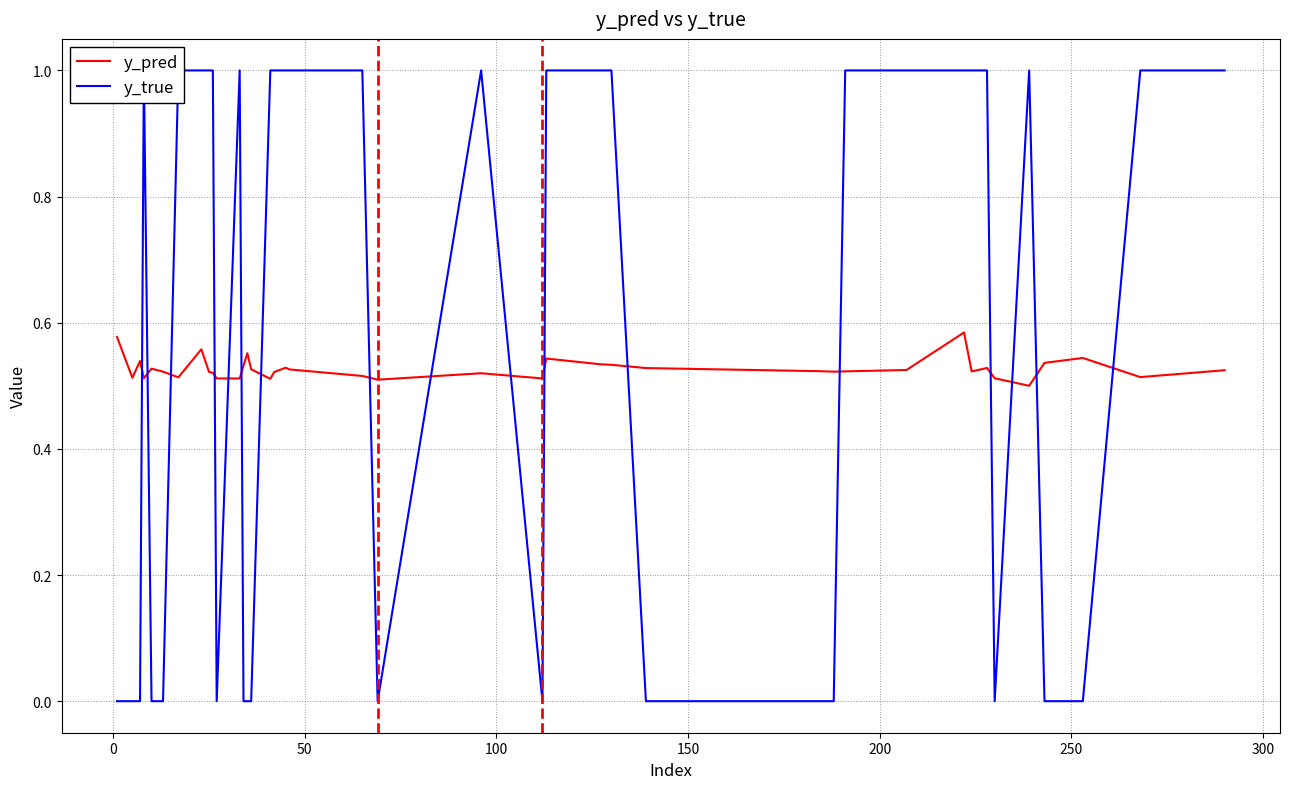

How many interior local peaks does the y_pred series have?

10